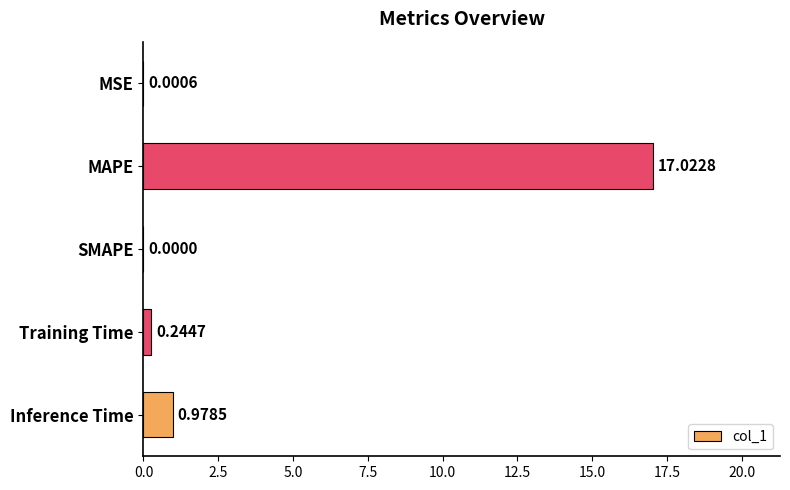

Where is the data nearest to the value 8?

Inference Time